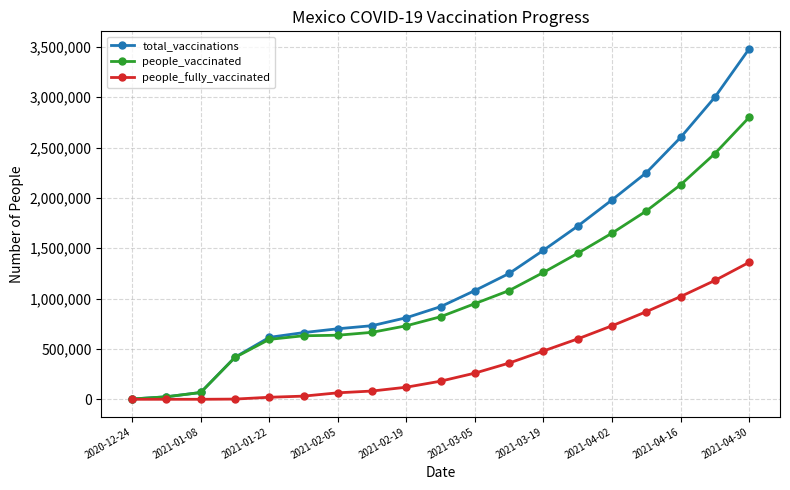

Does the chart have visible grid lines?

Yes